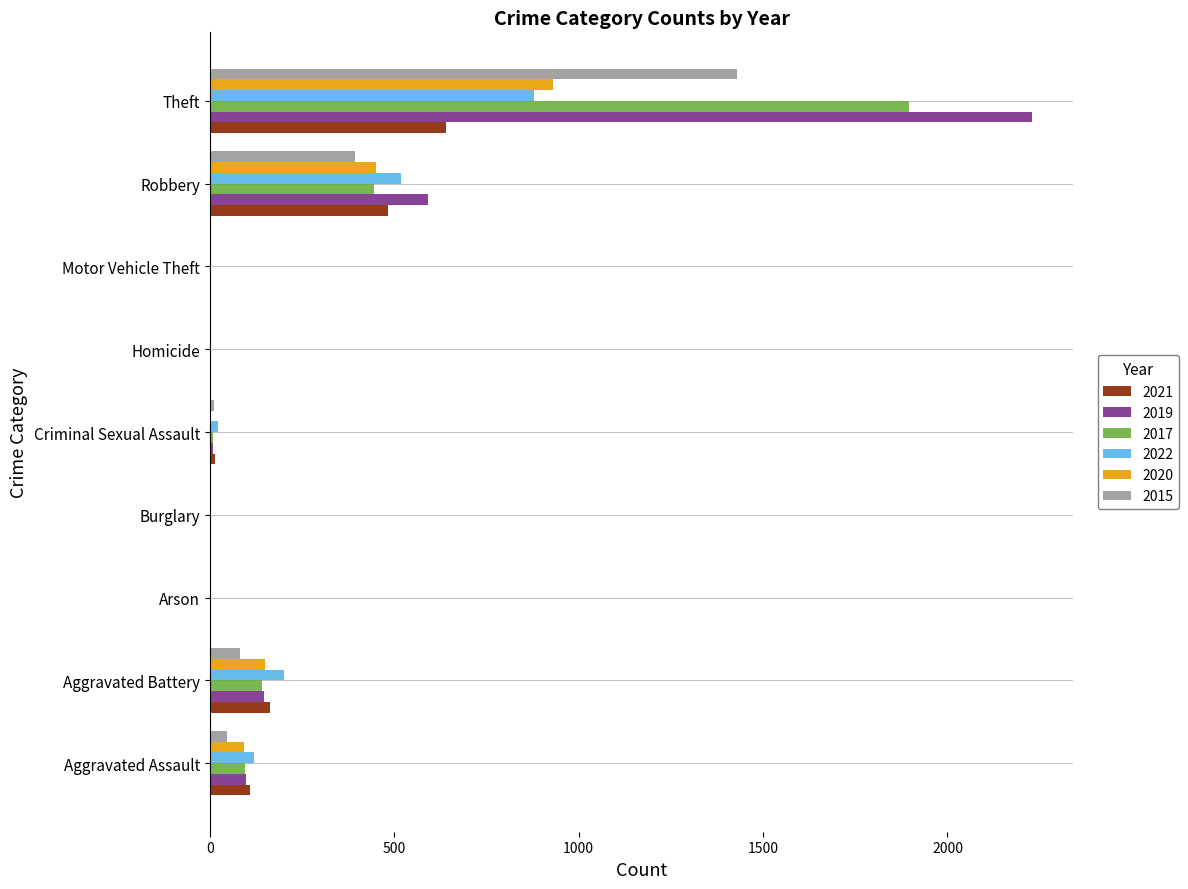

At which category is the sum across all series the highest?

Theft